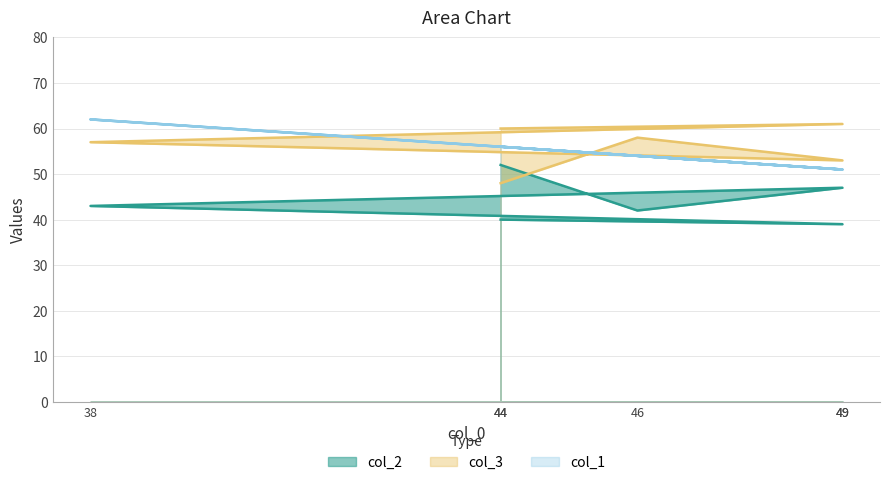

At which label does col_3 first exceed 58?

44